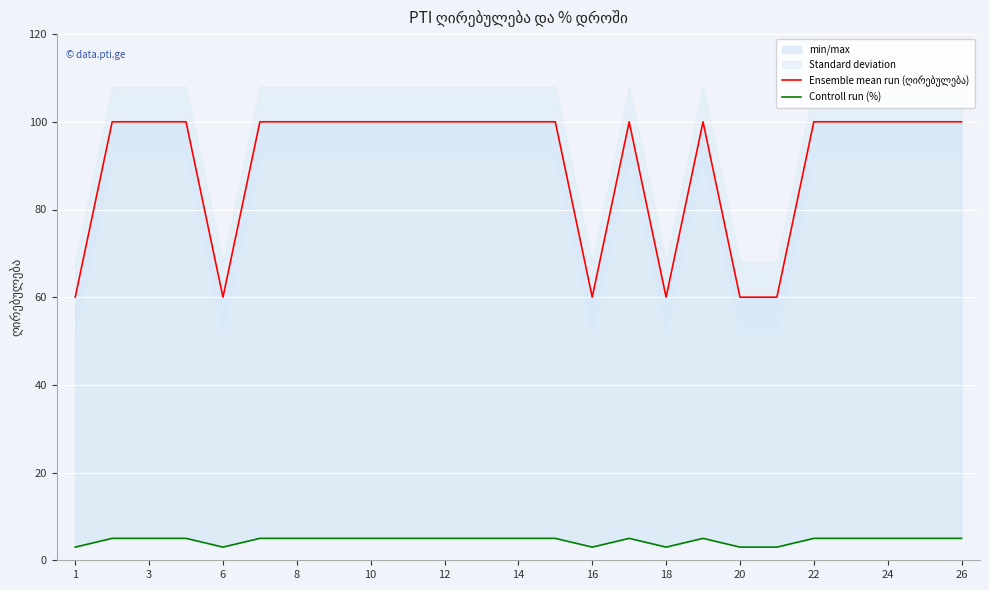

True or false: Ensemble mean run (ღირებულება) has a value of 100 at 24.

True